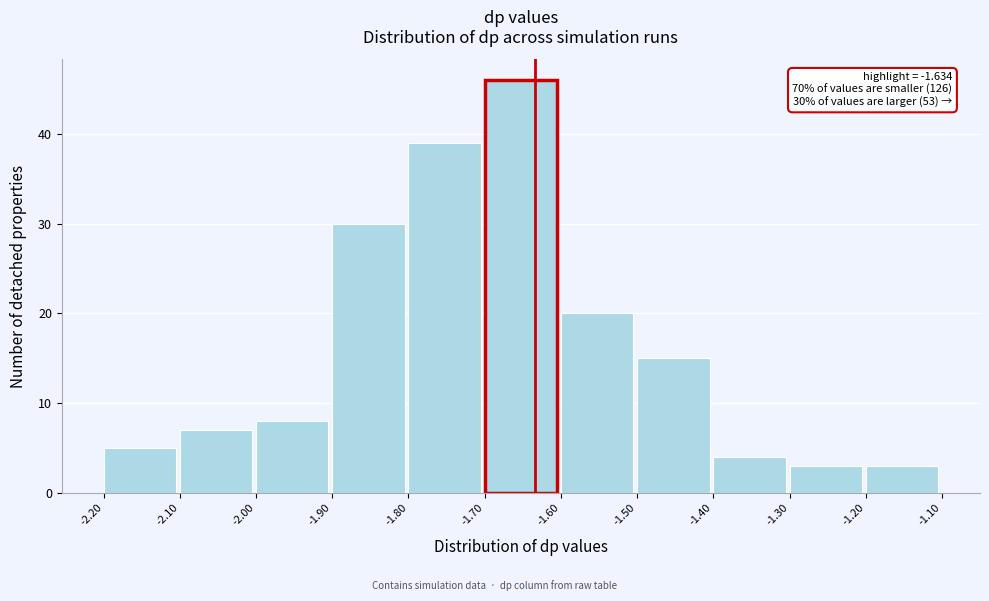

Which range on the x-axis has the tallest bar?

-1.70 to -1.60